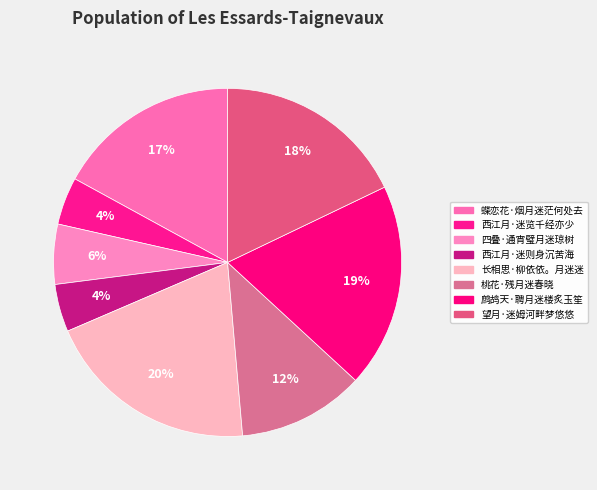

How many segments does this pie chart have?

8